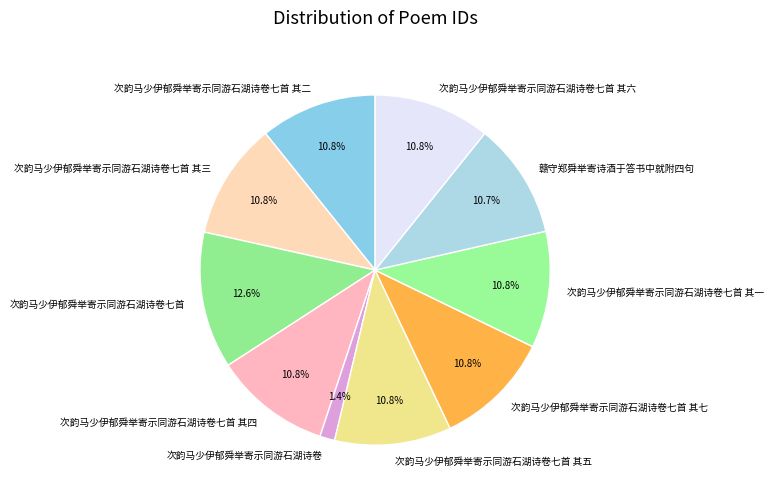

Count the number of slices in the pie.

10